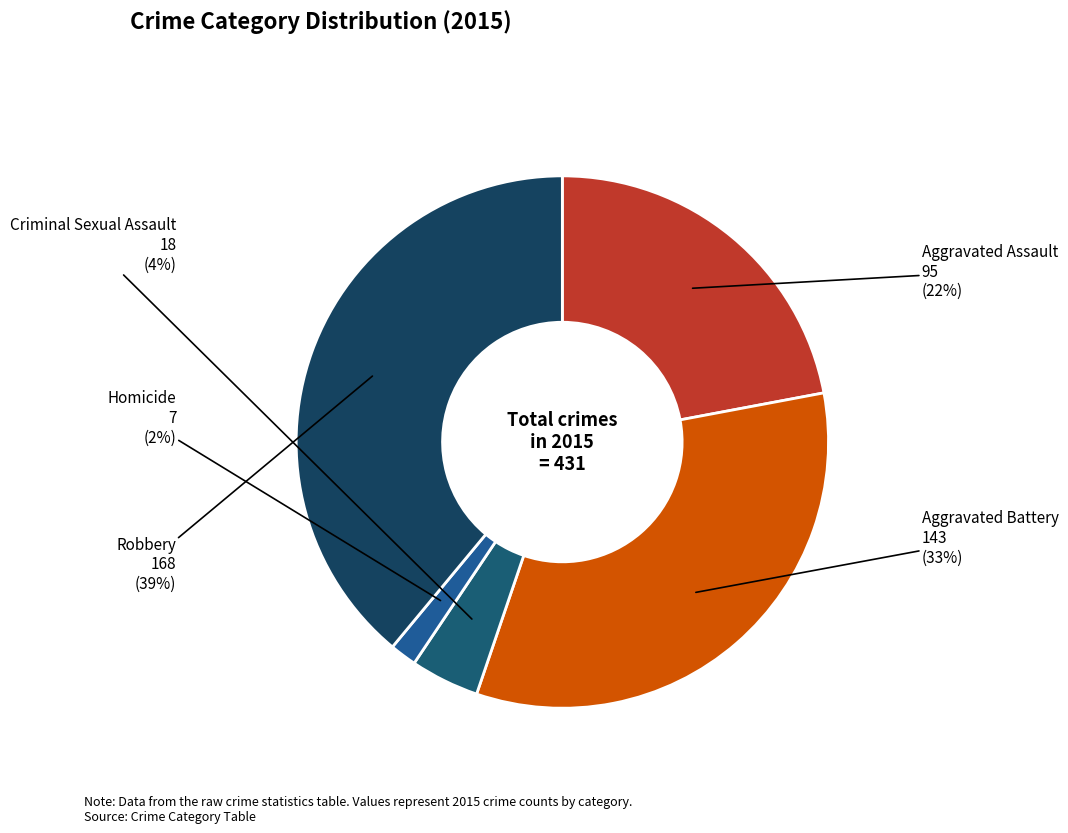

The Robbery slice represents 39% of the pie. True or false?

True